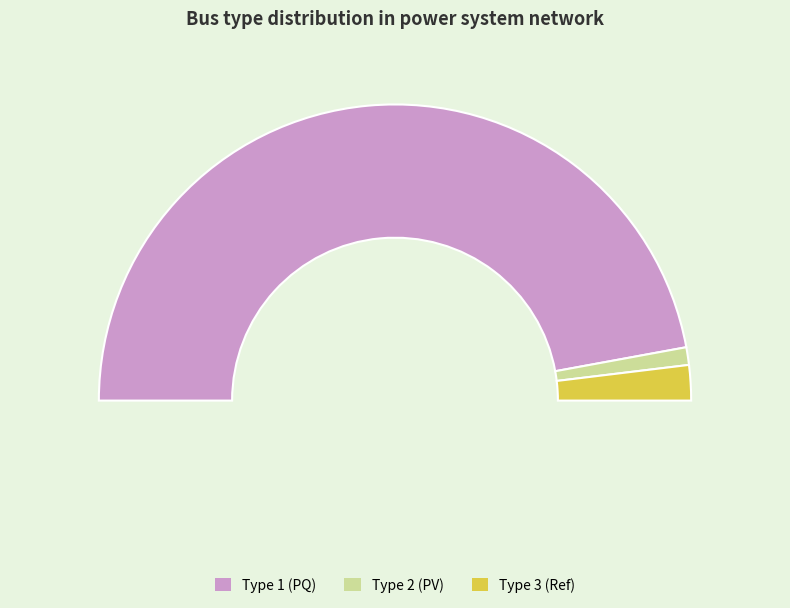

Count the number of slices in the pie.

3